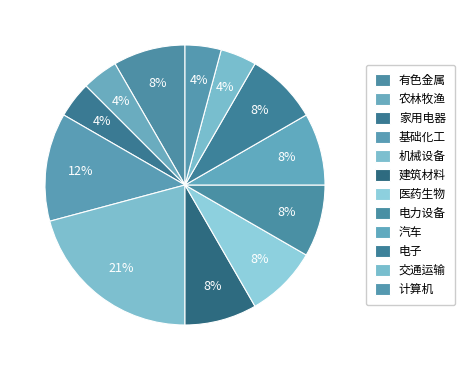

Approximately how many times larger is the value at 电子 compared to 汽车?

1.0